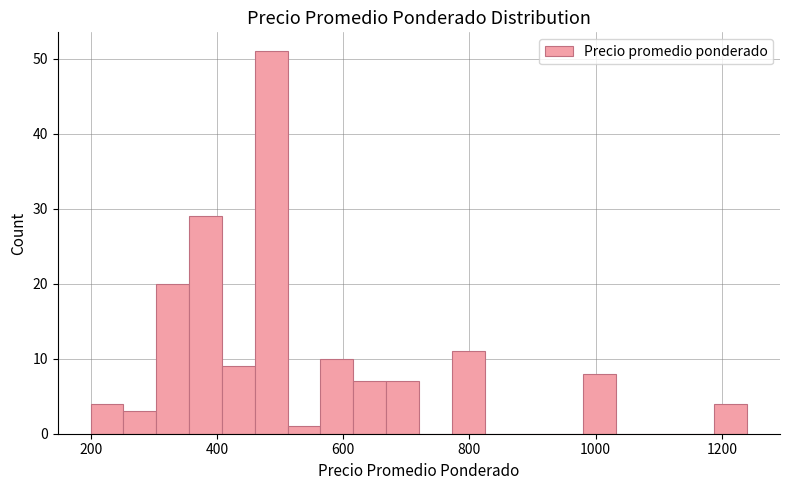

Around what value on the x-axis is the tallest bar? Give the approximate position of its centre, as read against the axis.

480